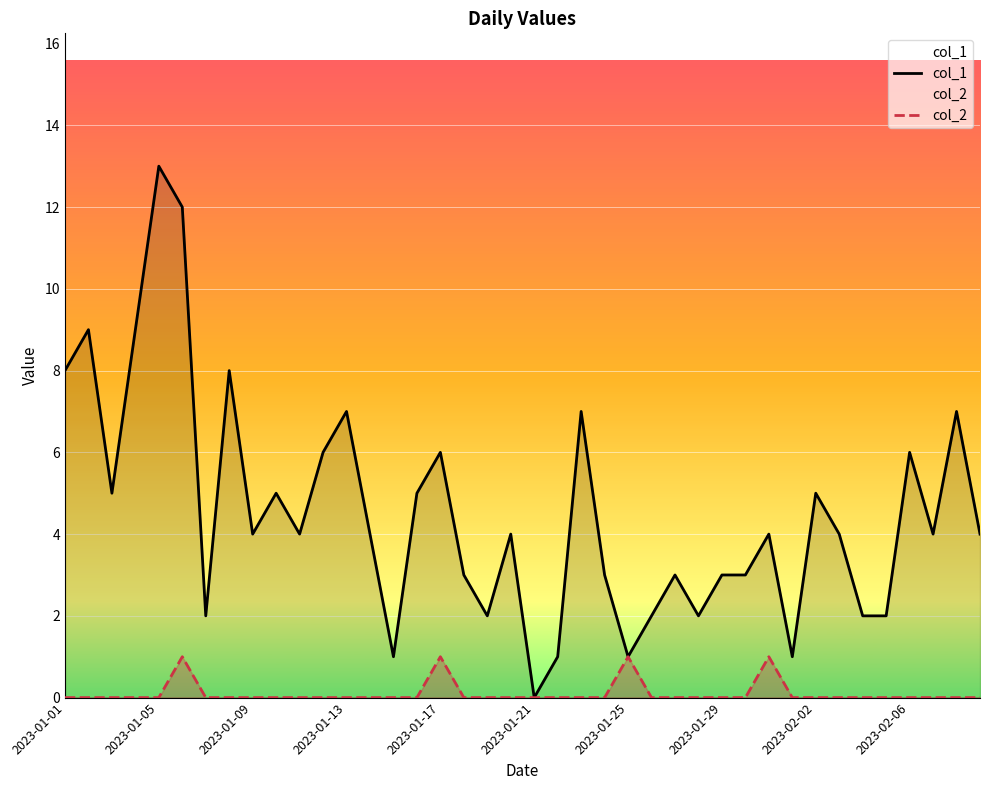

List the series in order of their peak value, highest first.

col_1, col_2